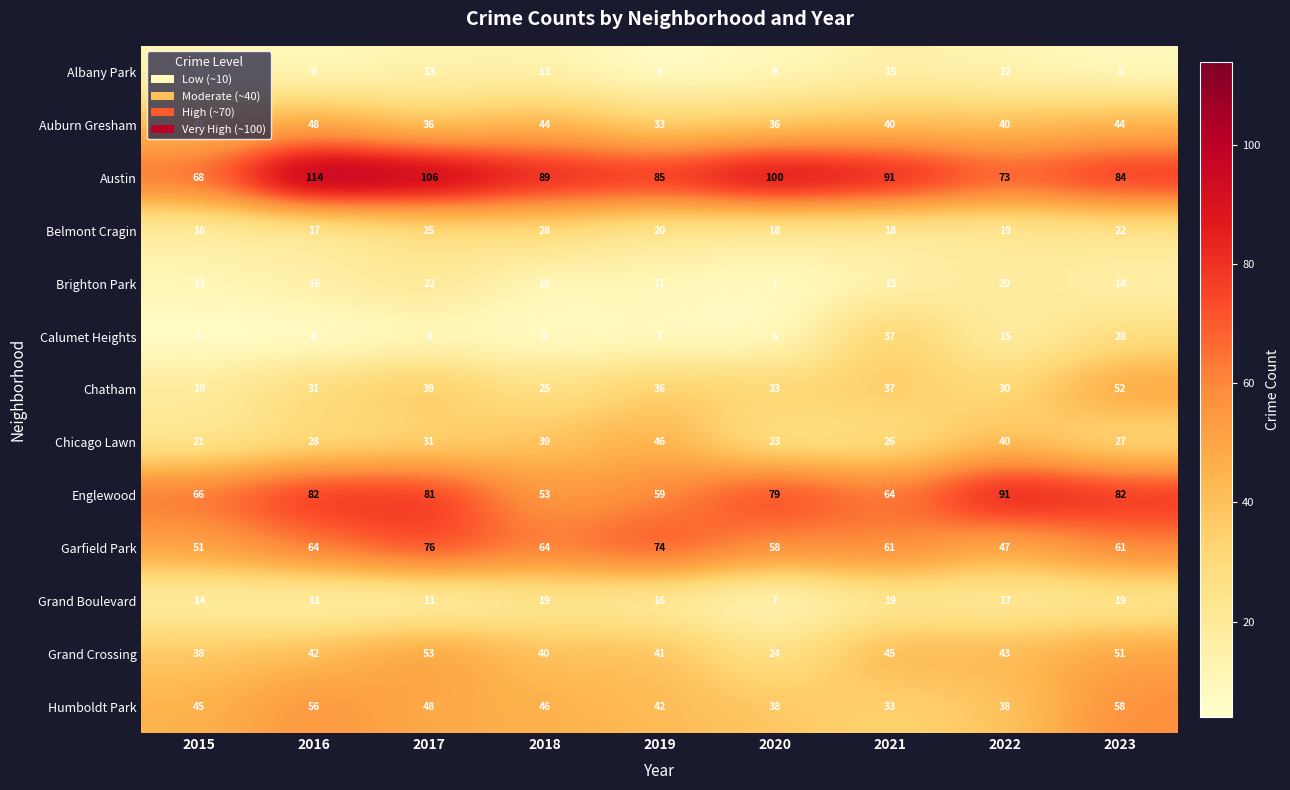

Which series has the largest total across all categories?

Austin